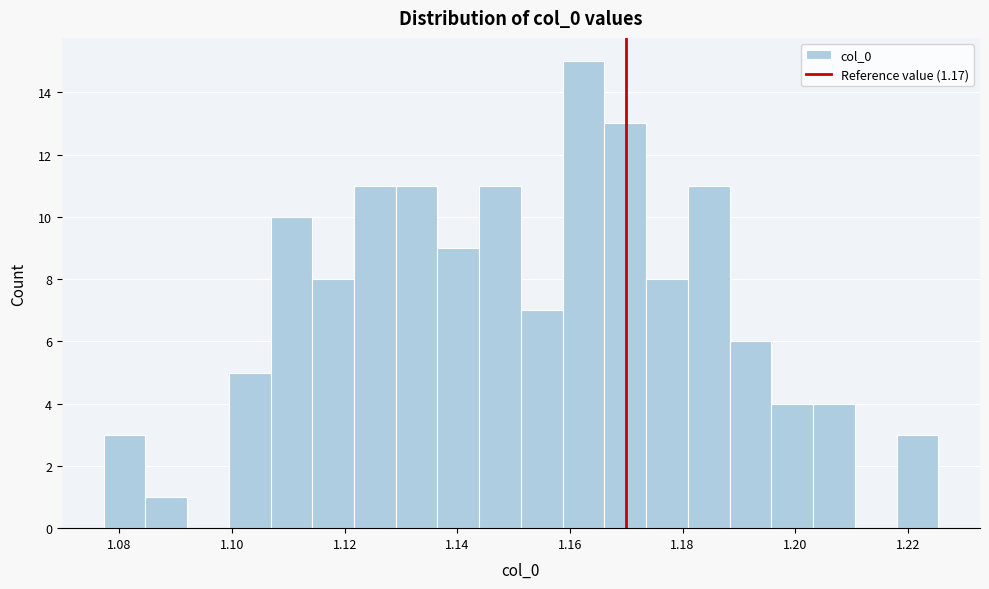

Around what value on the x-axis is the tallest bar? Give the approximate position of its centre, as read against the axis.

1.162